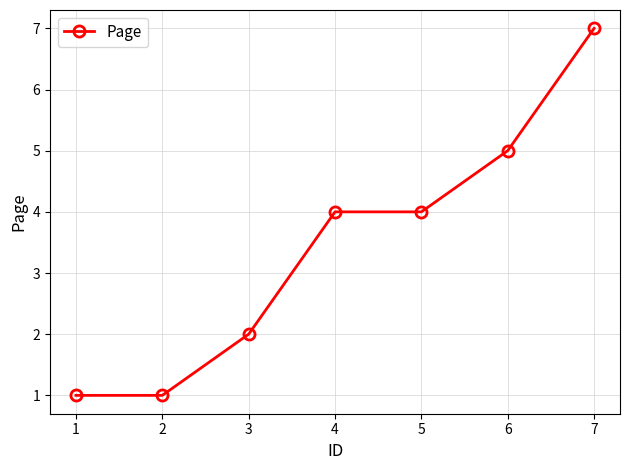

Reading left to right, what are all the values shown in this chart?

1=1	2=1	3=2	4=4	5=4	6=5	7=7